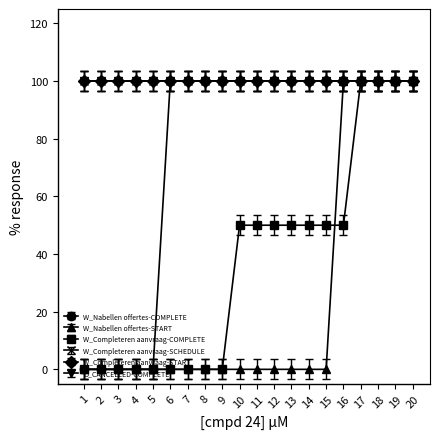

Is this an area chart (filled region under the line)?

No